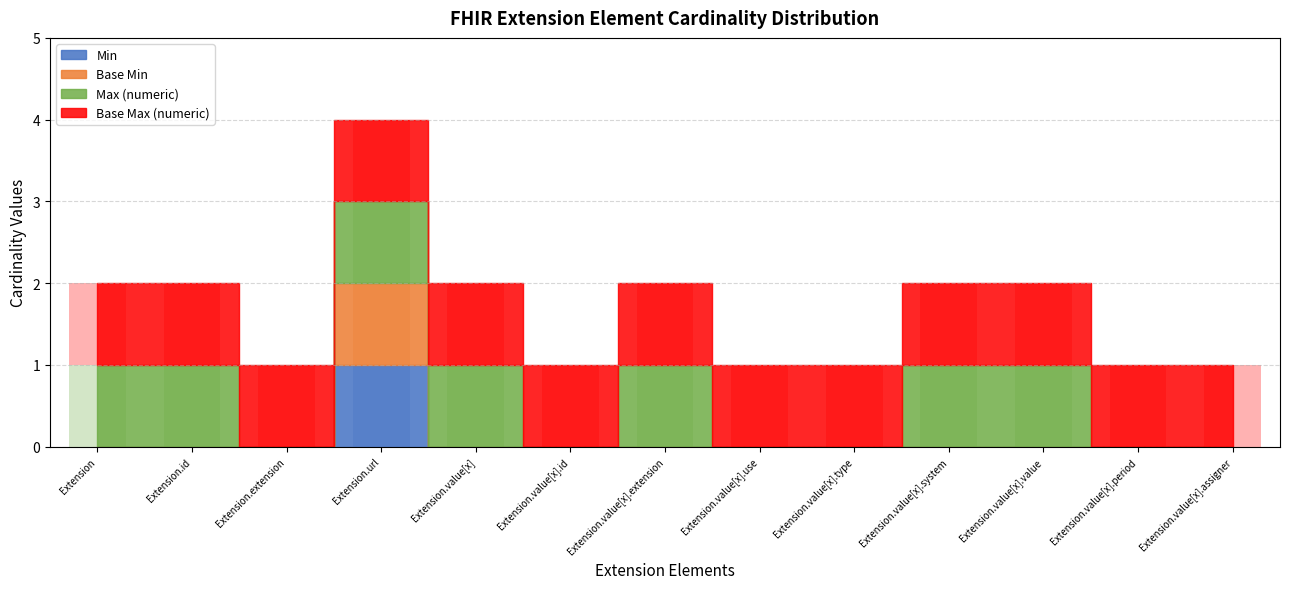

What position from the left is Extension.value[x].extension?

7